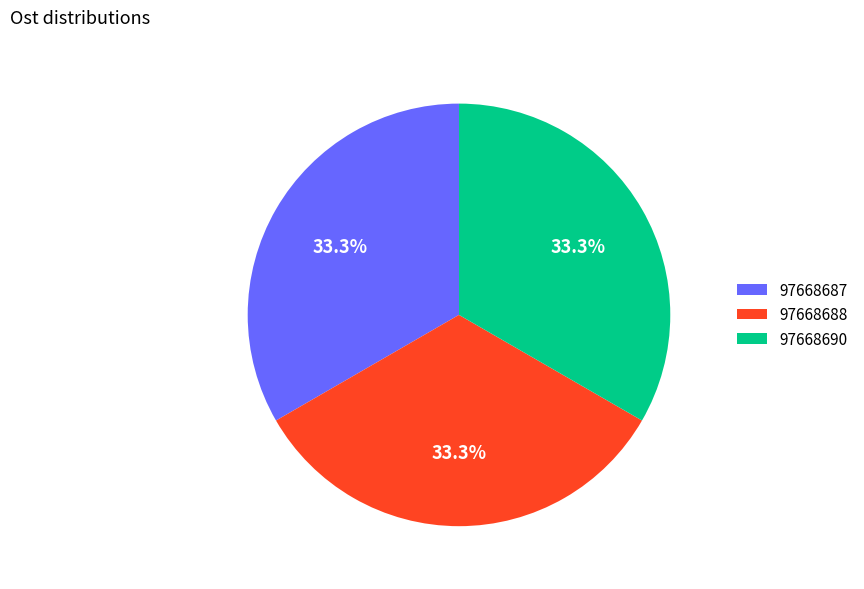

True or false: 97668690 accounts for 46% of the total.

False